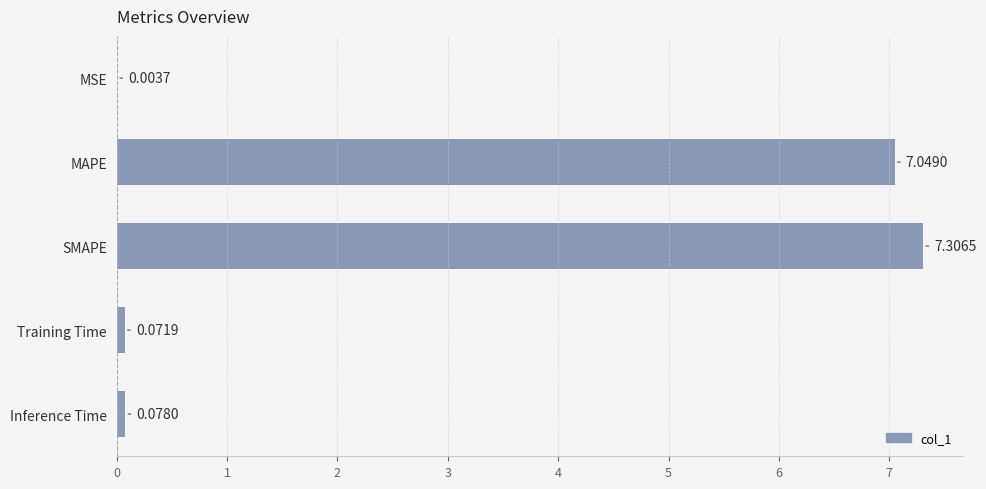

What is the sum of all values?

14.5